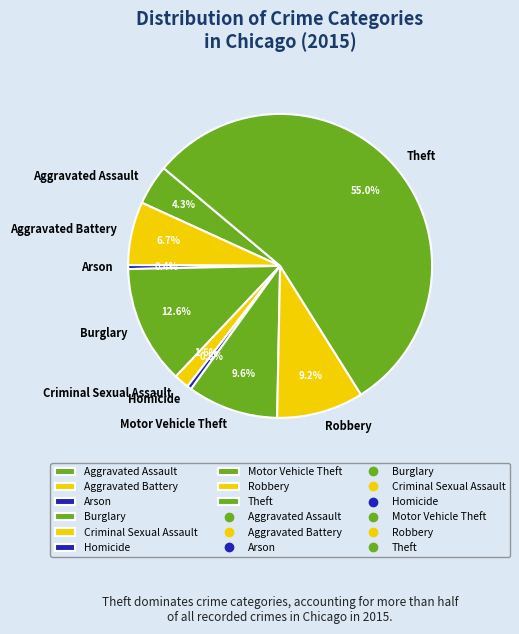

What is the largest slice in the pie chart?

Theft